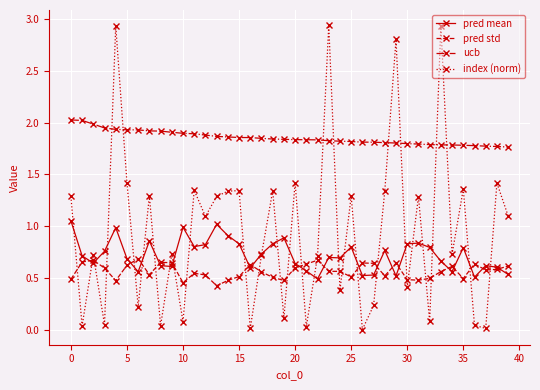

Which series ends up on top after the final intersection of pred mean and index (norm)?

index (norm)